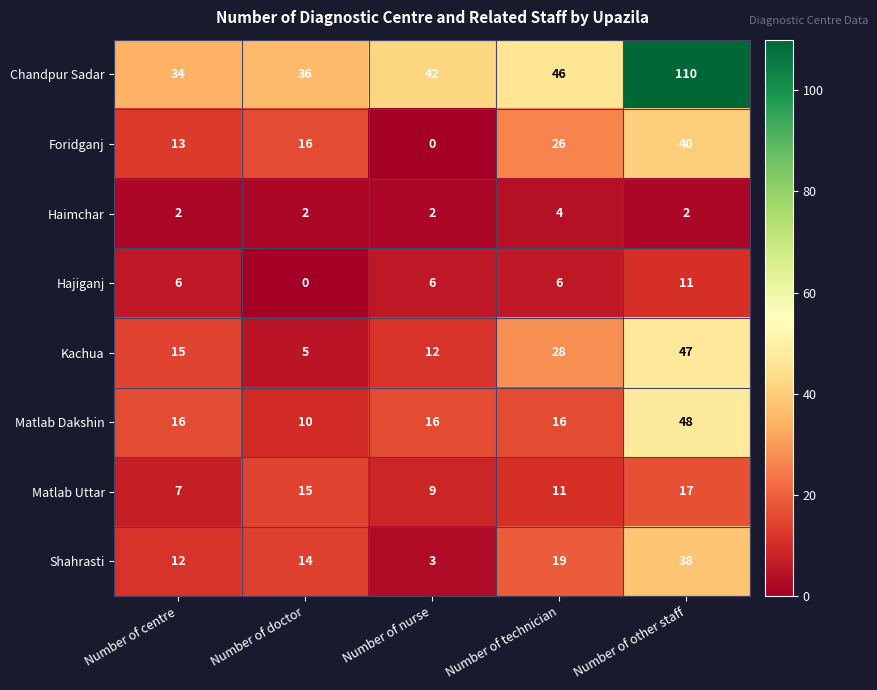

Is it true that Hajiganj equals 4 at Number of other staff?

False